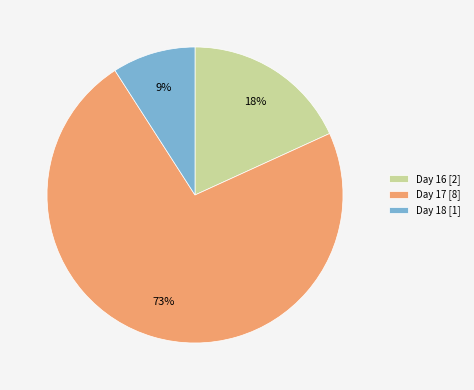

What is the smallest slice in the pie chart?

Day 18 [1]